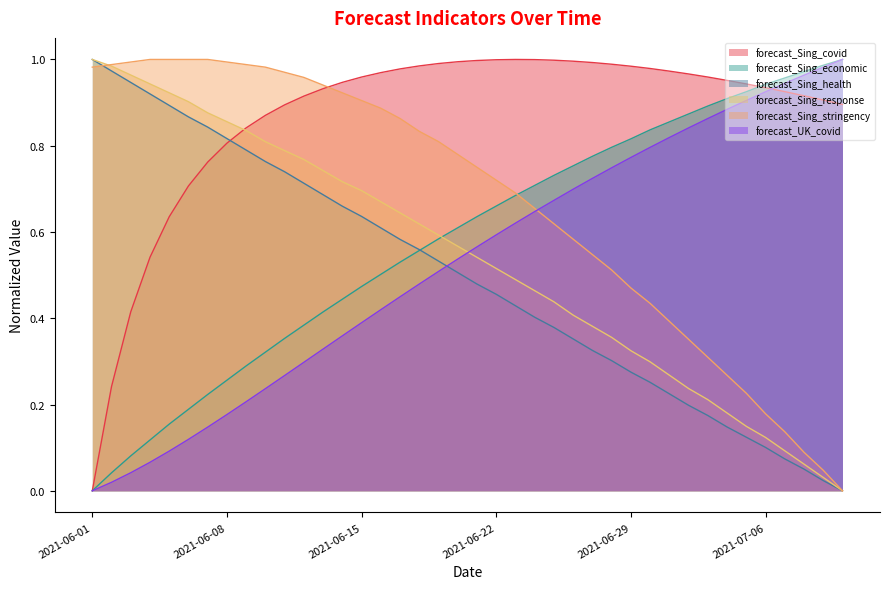

Which has a higher value, 2021-06-22 or 2021-06-07?

2021-06-22